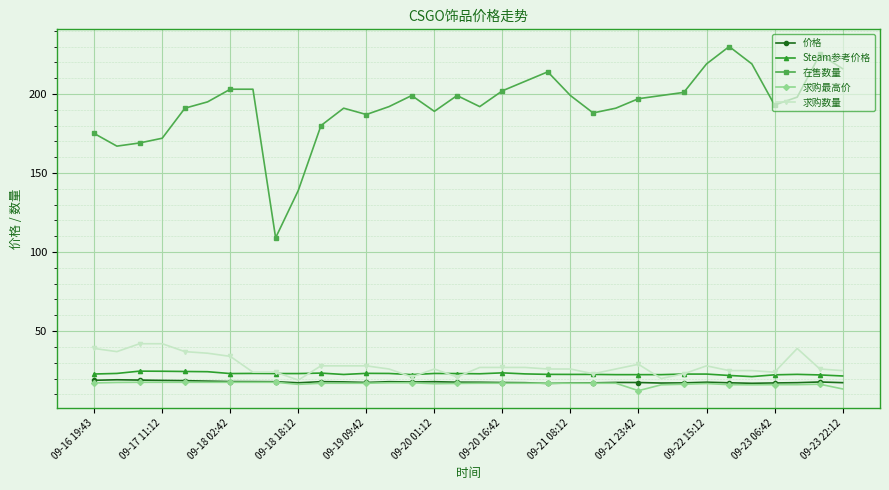

What is the value of the 在售数量 point at the 28th from the left?

219.0